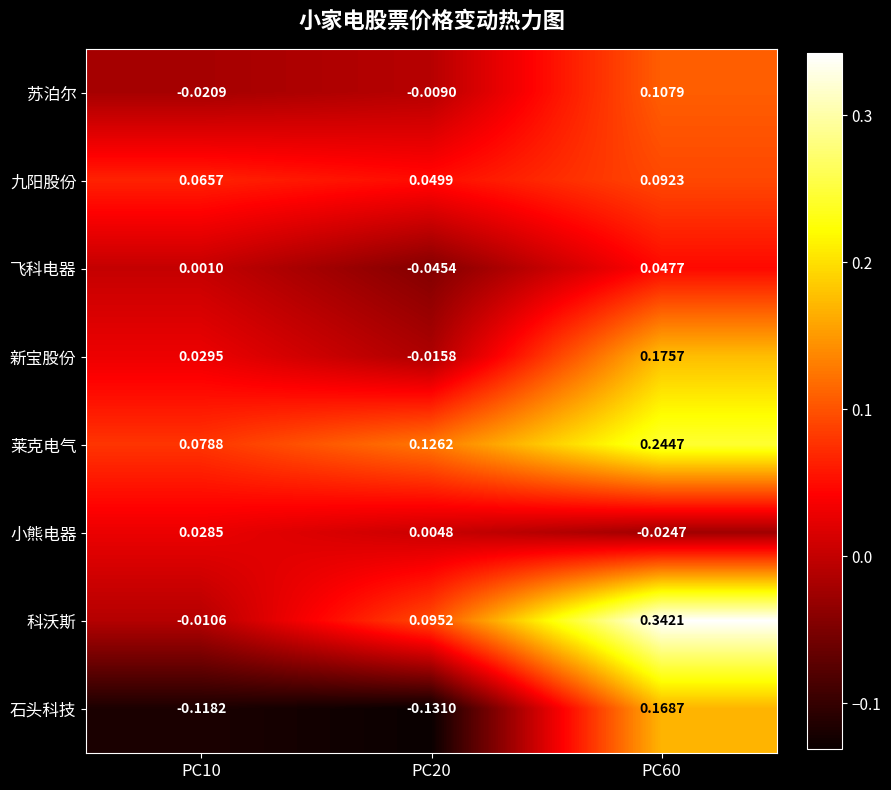

At PC60, list the series in order from largest to smallest.

科沃斯, 莱克电气, 新宝股份, 石头科技, 苏泊尔, 九阳股份, 飞科电器, 小熊电器